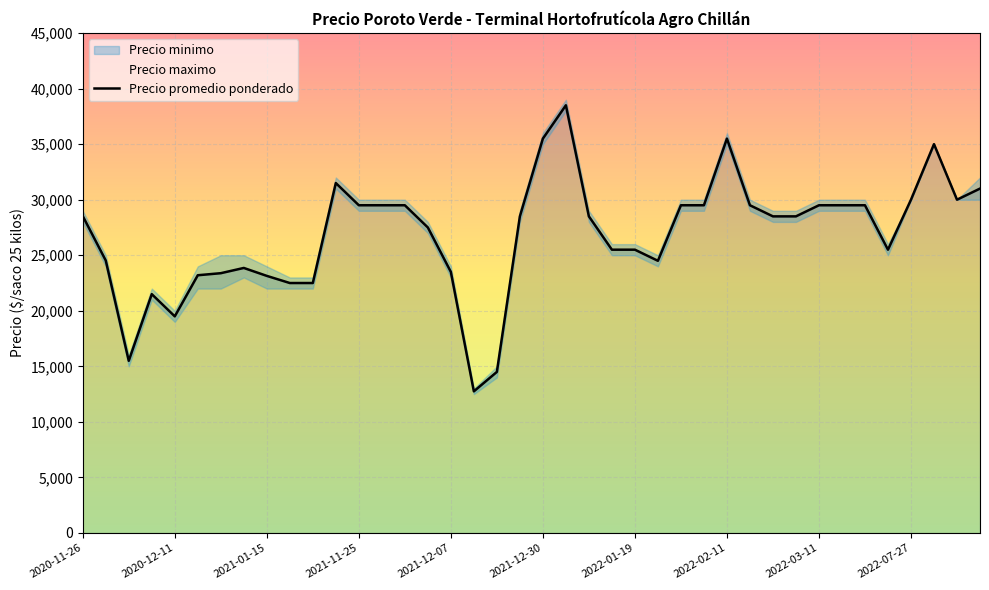

What is the maximum value shown in the chart?

38500